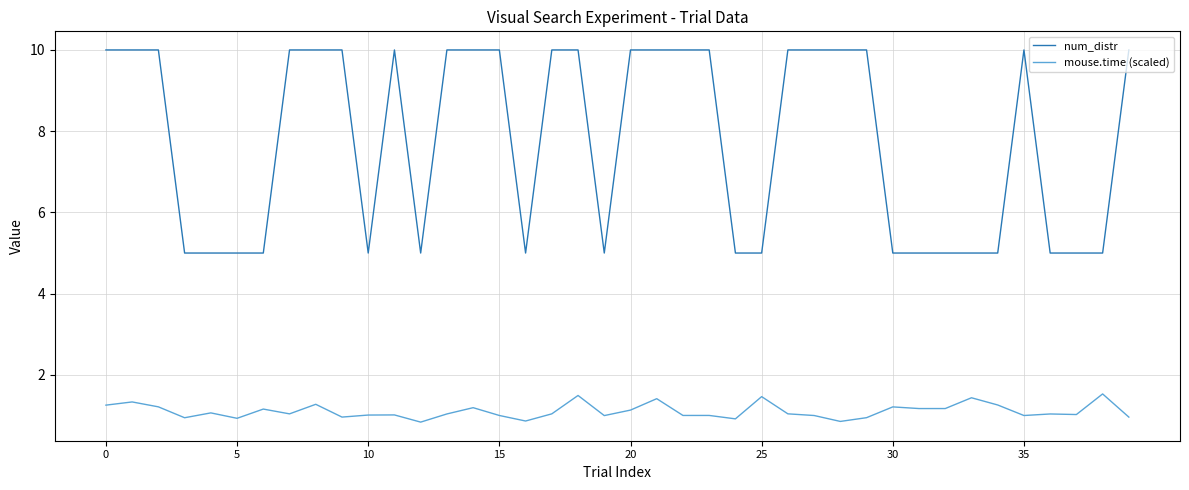

Which series has the largest total across all categories?

num_distr